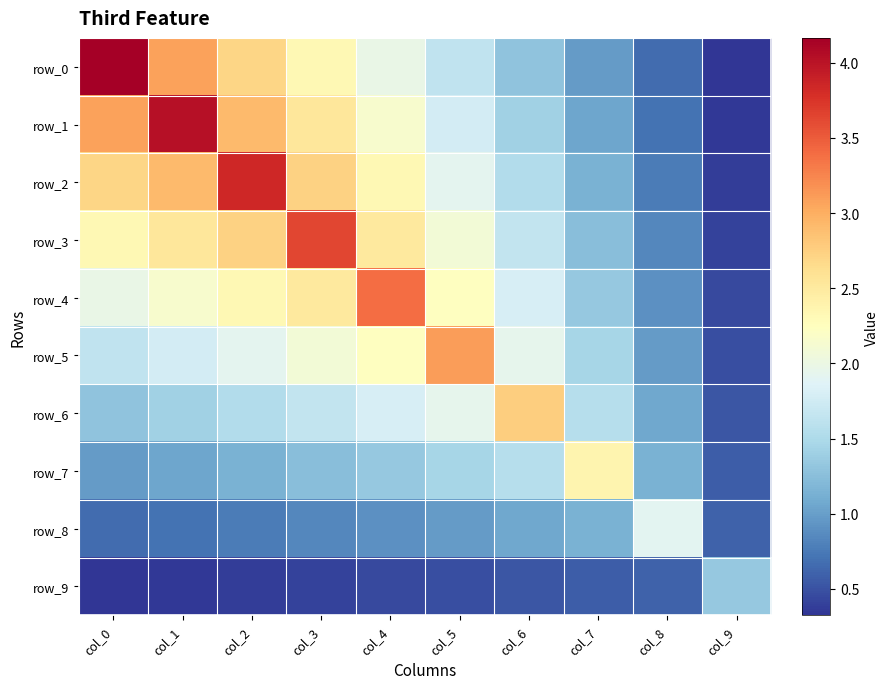

Which series has the largest total across all categories?

row_2